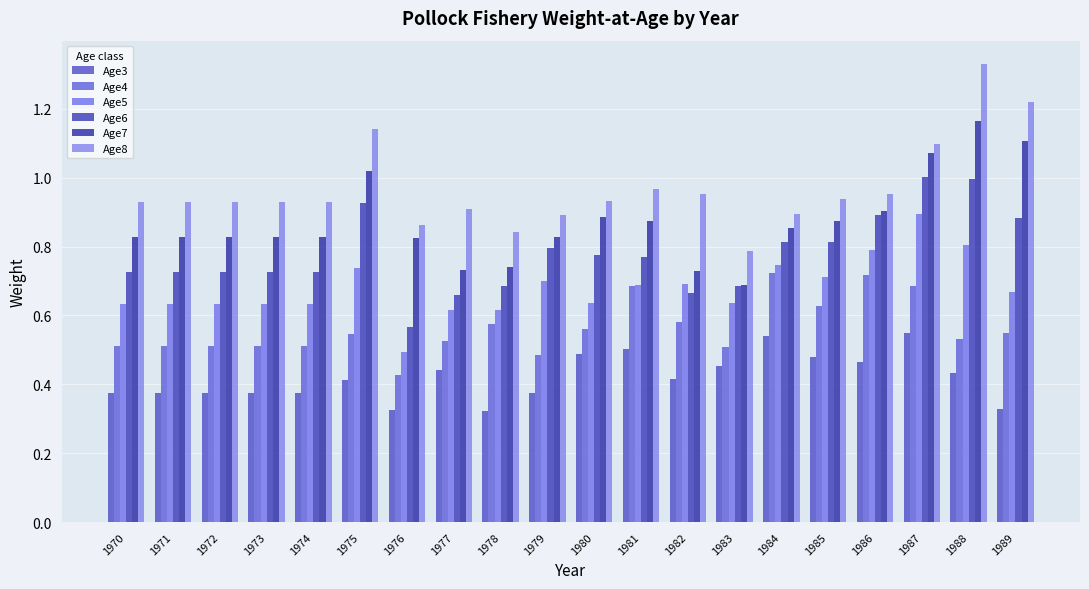

Reading left to right, transcribe all the data shown in this chart.

Age3: 1970=0.4	1971=0.4	1972=0.4	1973=0.4	1974=0.4	1975=0.4	1976=0.3	1977=0.4	1978=0.3	1979=0.4	1980=0.5	1981=0.5	1982=0.4	1983=0.5	1984=0.5	1985=0.5	1986=0.5	1987=0.5	1988=0.4	1989=0.3
Age4: 1970=0.5	1971=0.5	1972=0.5	1973=0.5	1974=0.5	1975=0.5	1976=0.4	1977=0.5	1978=0.6	1979=0.5	1980=0.6	1981=0.7	1982=0.6	1983=0.5	1984=0.7	1985=0.6	1986=0.7	1987=0.7	1988=0.5	1989=0.5
Age5: 1970=0.6	1971=0.6	1972=0.6	1973=0.6	1974=0.6	1975=0.7	1976=0.5	1977=0.6	1978=0.6	1979=0.7	1980=0.6	1981=0.7	1982=0.7	1983=0.6	1984=0.7	1985=0.7	1986=0.8	1987=0.9	1988=0.8	1989=0.7
Age6: 1970=0.7	1971=0.7	1972=0.7	1973=0.7	1974=0.7	1975=0.9	1976=0.6	1977=0.7	1978=0.7	1979=0.8	1980=0.8	1981=0.8	1982=0.7	1983=0.7	1984=0.8	1985=0.8	1986=0.9	1987=1.0	1988=1.0	1989=0.9
Age7: 1970=0.8	1971=0.8	1972=0.8	1973=0.8	1974=0.8	1975=1.0	1976=0.8	1977=0.7	1978=0.7	1979=0.8	1980=0.9	1981=0.9	1982=0.7	1983=0.7	1984=0.9	1985=0.9	1986=0.9	1987=1.1	1988=1.2	1989=1.1
Age8: 1970=0.9	1971=0.9	1972=0.9	1973=0.9	1974=0.9	1975=1.1	1976=0.9	1977=0.9	1978=0.8	1979=0.9	1980=0.9	1981=1.0	1982=1.0	1983=0.8	1984=0.9	1985=0.9	1986=1.0	1987=1.1	1988=1.3	1989=1.2